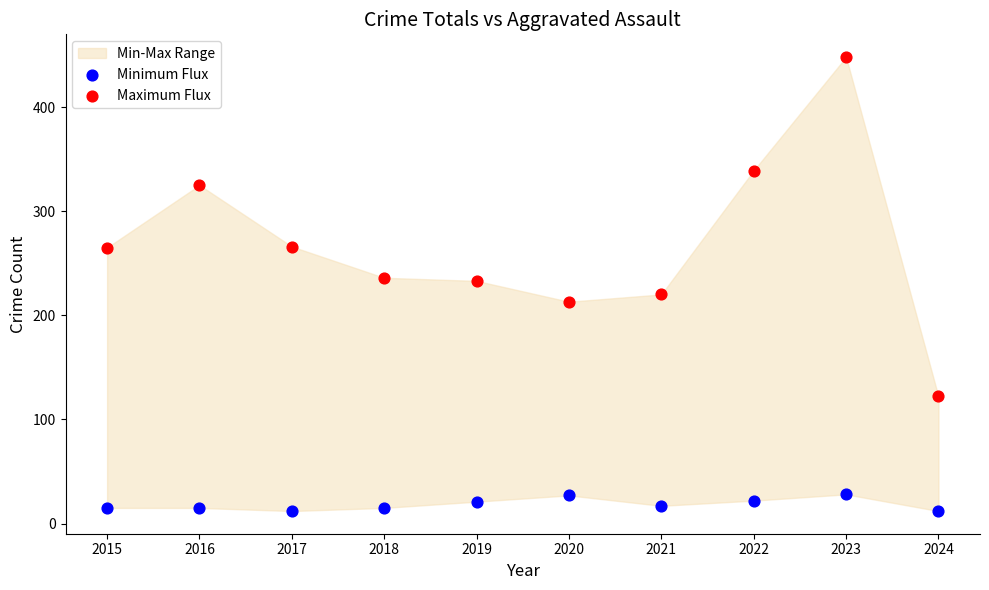

Across all data points, what is the range of Y values (max minus min)?

436